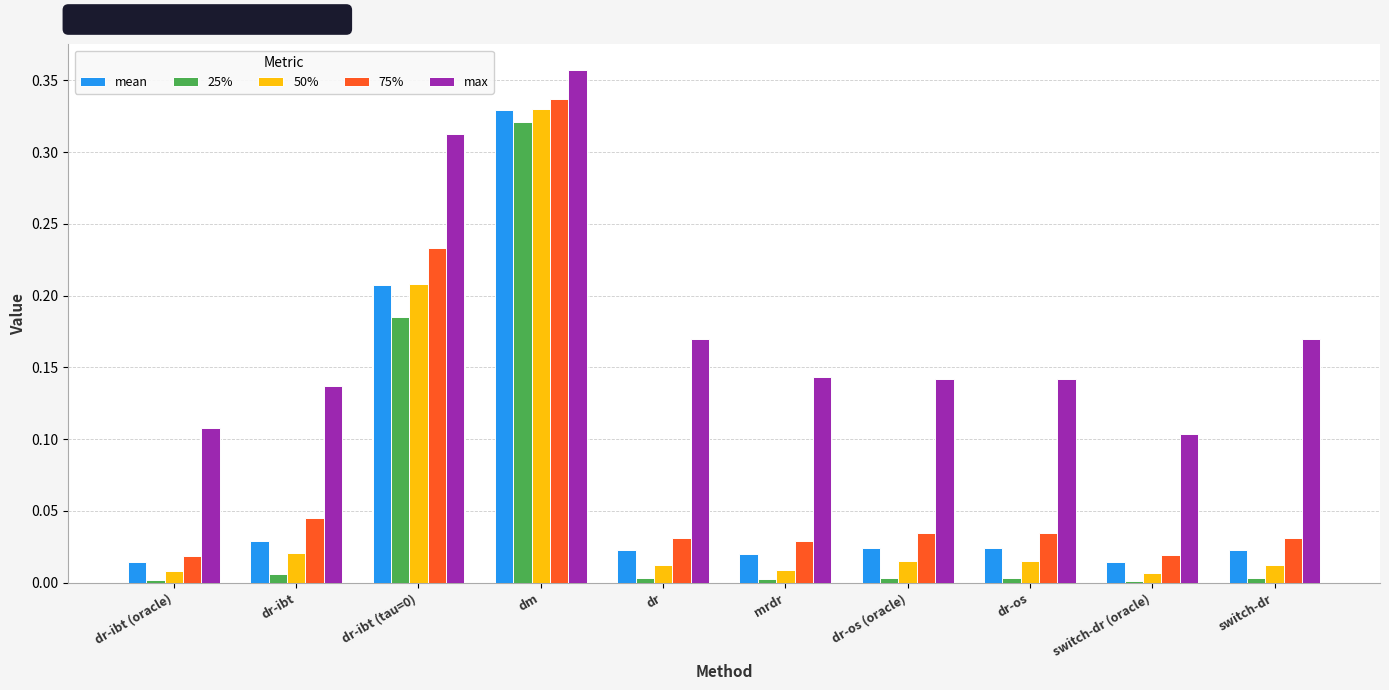

Is the value of 75% at mrdr greater than the value of max at switch-dr?

No